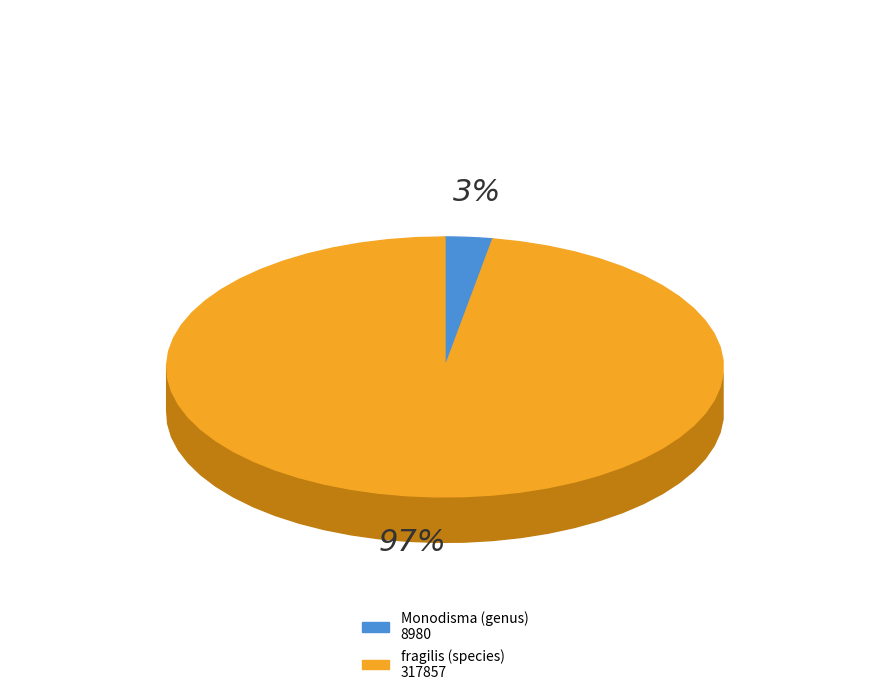

Which slice represents more than half of the pie?

fragilis (species)